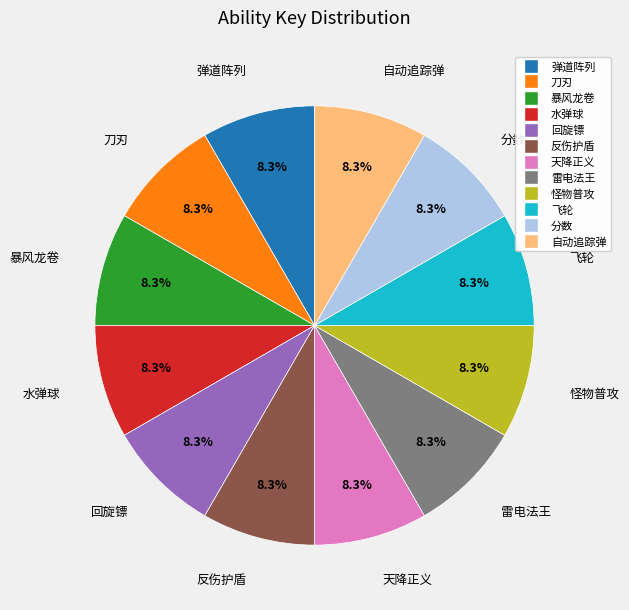

Is it true that 反伤护盾 is 1% of the pie?

False